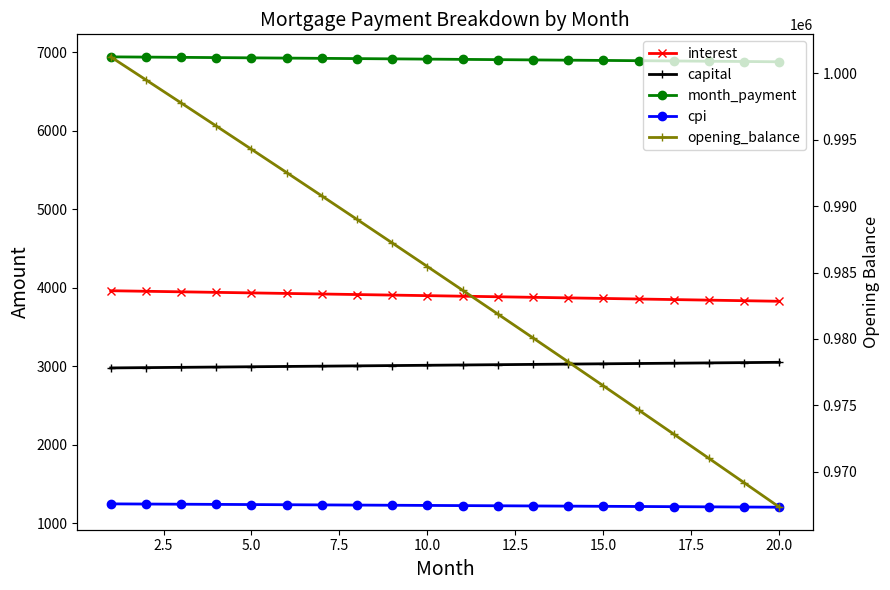

What is the value of the cpi point at the 18th from the left?

1209.9